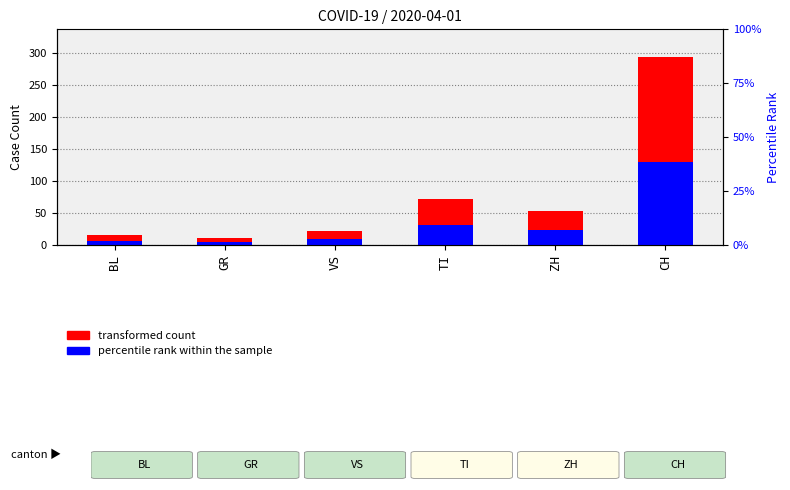

Reading right to left, what are all the values shown in this chart?

transformed count: CH=293	ZH=54	TI=72	VS=23	GR=11	BL=16
percentile rank within the sample: CH=130	ZH=24	TI=32	VS=10	GR=5	BL=7